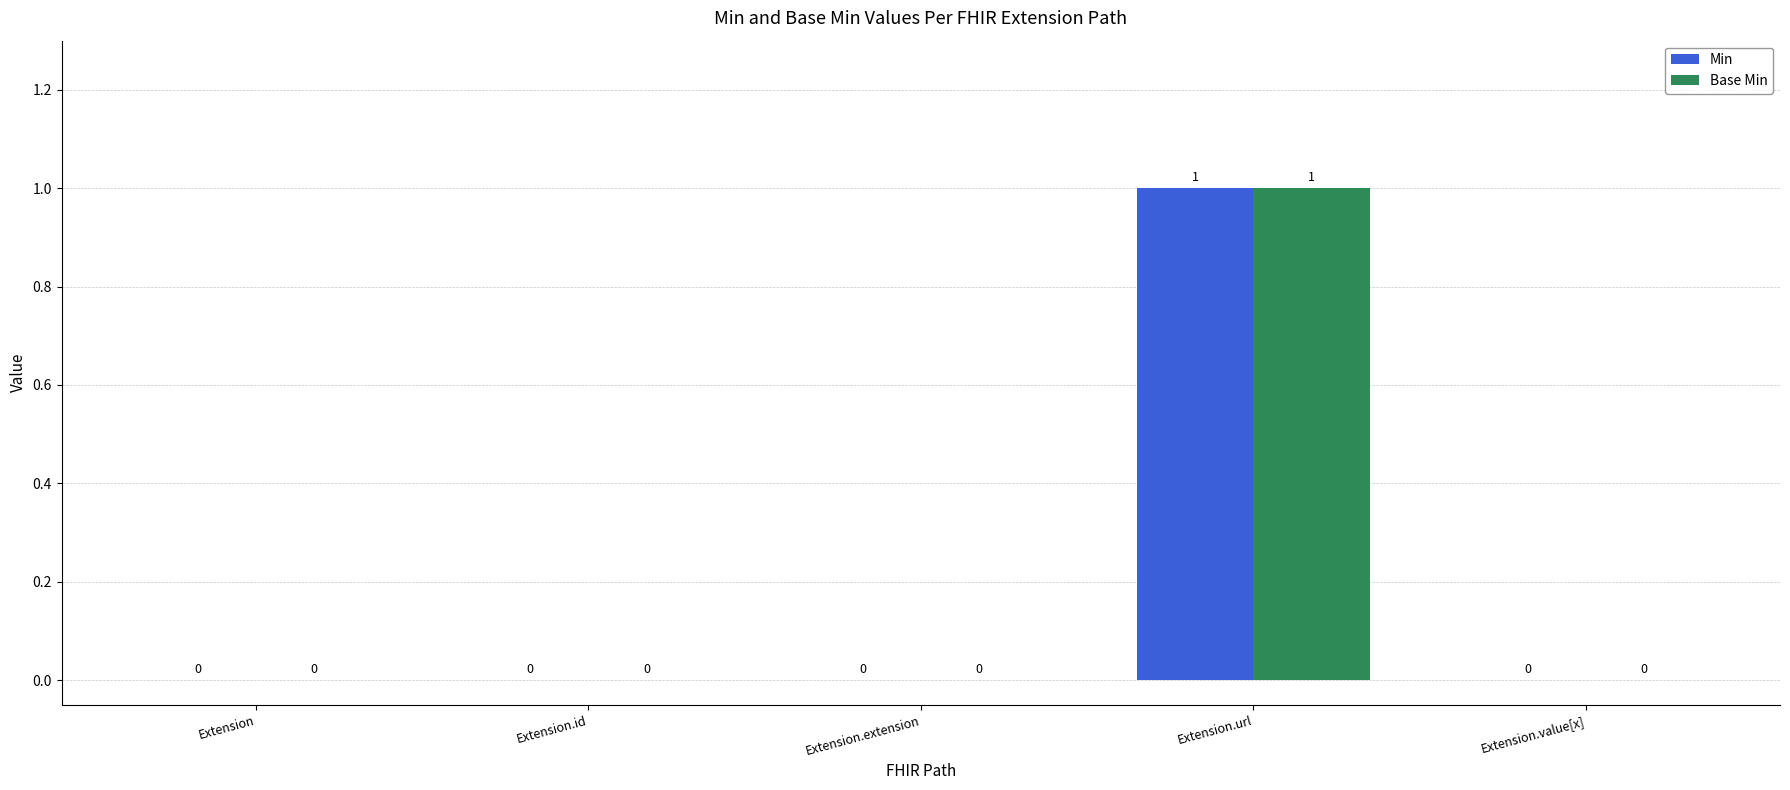

Are the bars horizontal?

No